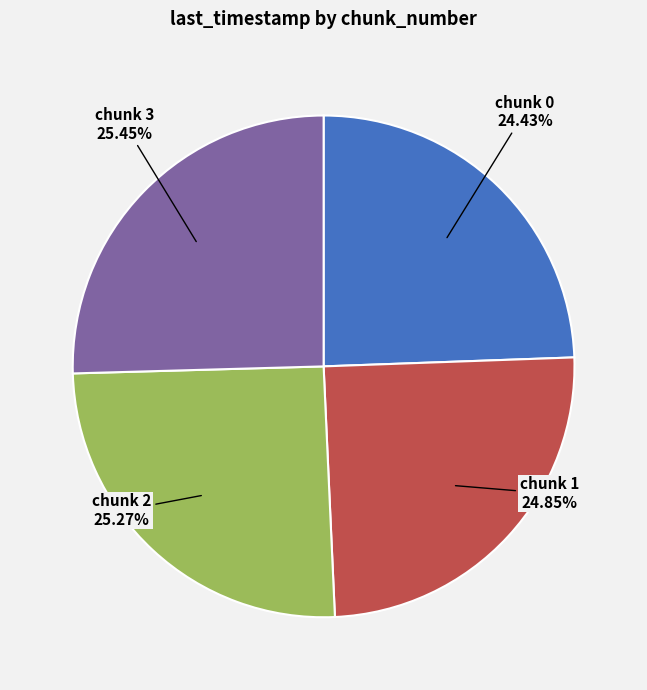

Between chunk 3 and chunk 1, which is larger?

chunk 3